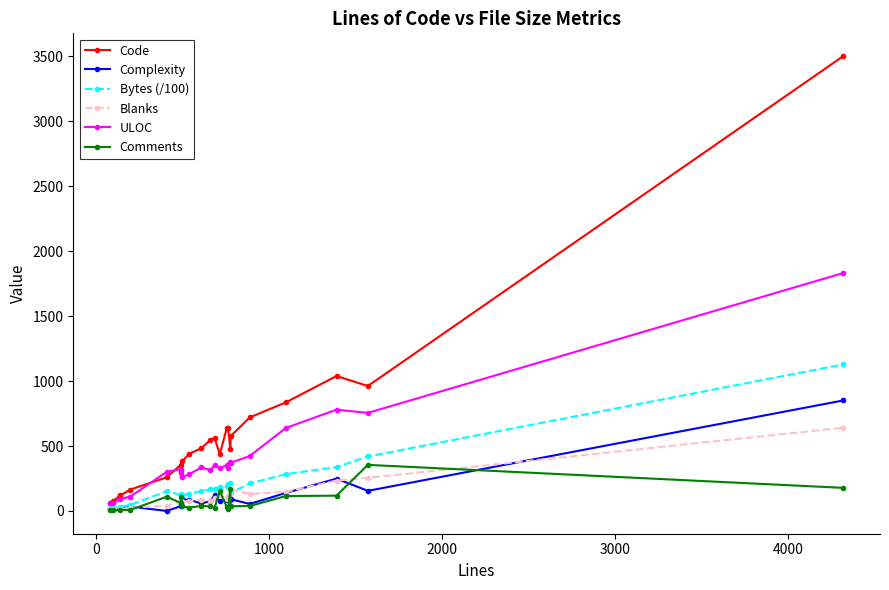

True or false: Blanks has more than 1 interior local peaks.

True